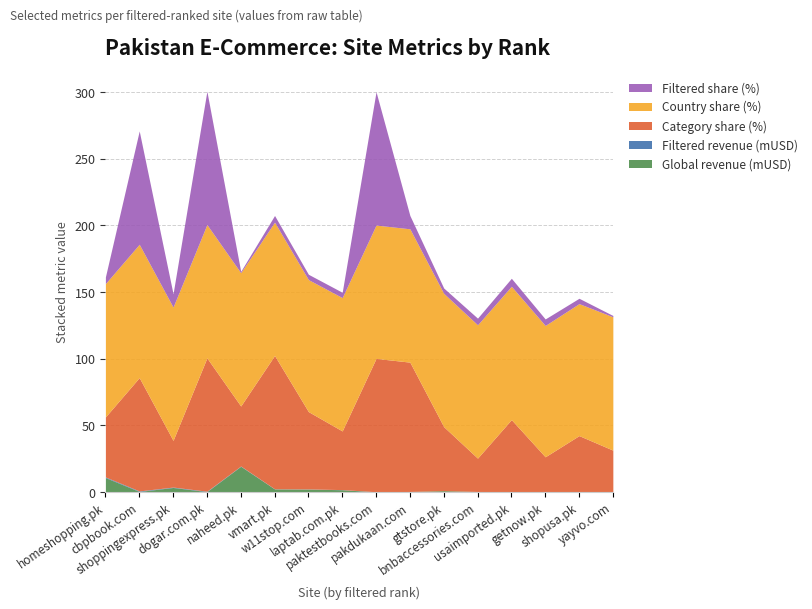

Rank the series at vmart.pk from lowest to highest value.

Filtered revenue (mUSD), Global revenue (mUSD), Filtered share (%), Category share (%), Country share (%)